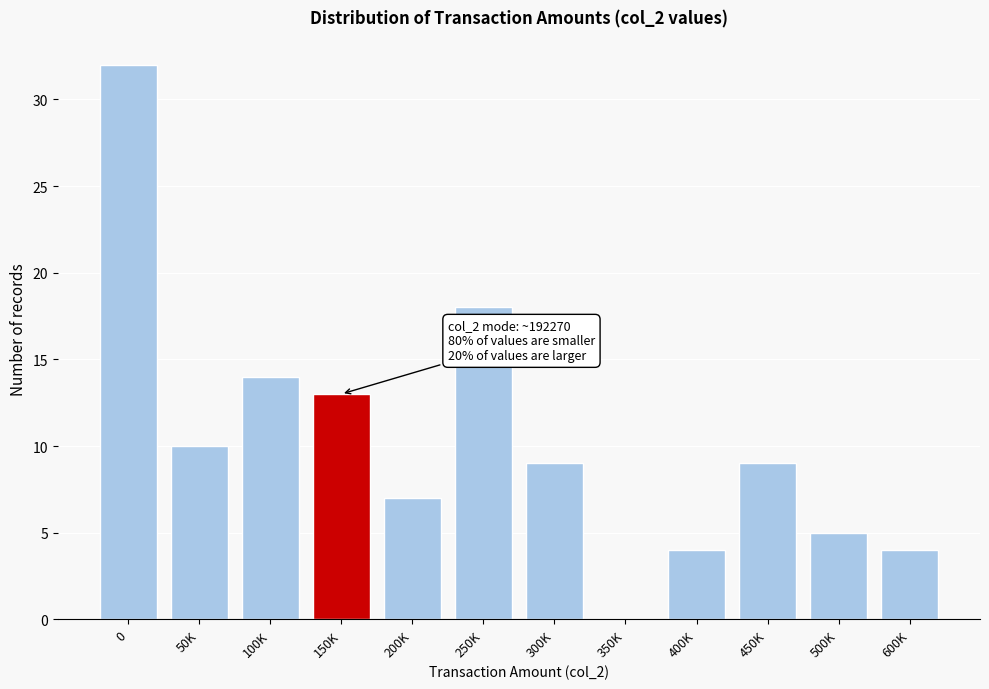

Reading left to right, list all the values displayed in this chart.

0=32	50K=10	100K=14	150K=13	200K=7	250K=18	300K=9	350K=0	400K=4	450K=9	500K=5	600K=4